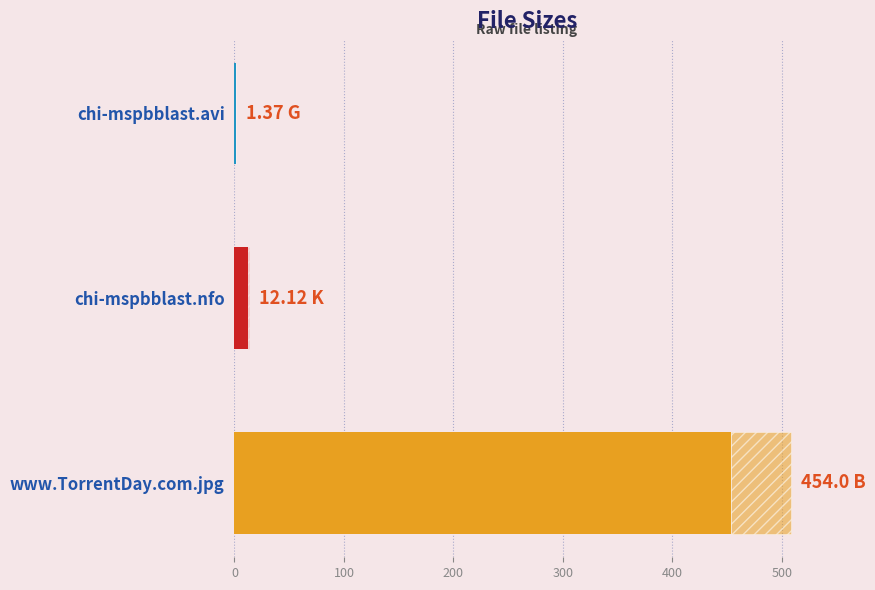

True or false: the data shows 0.7 at chi-mspbblast.avi.

False